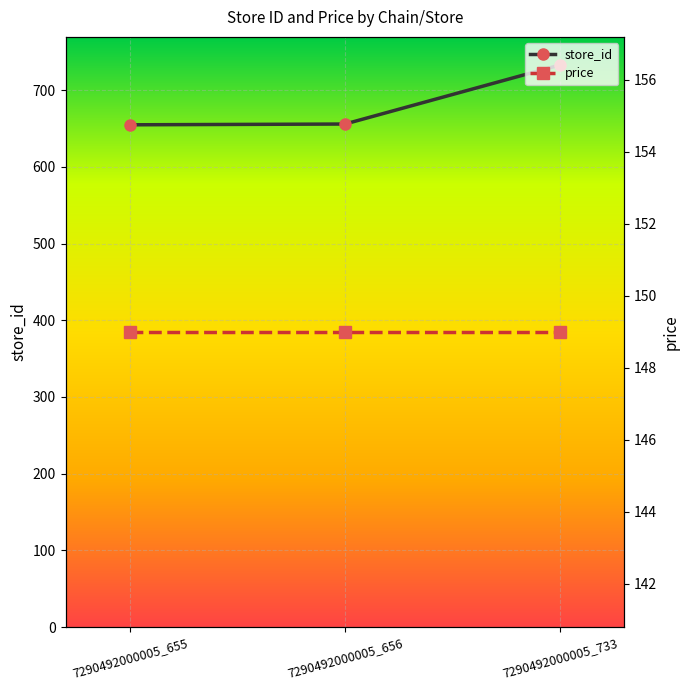

Is it true that price equals 149 at 7290492000005_655?

True